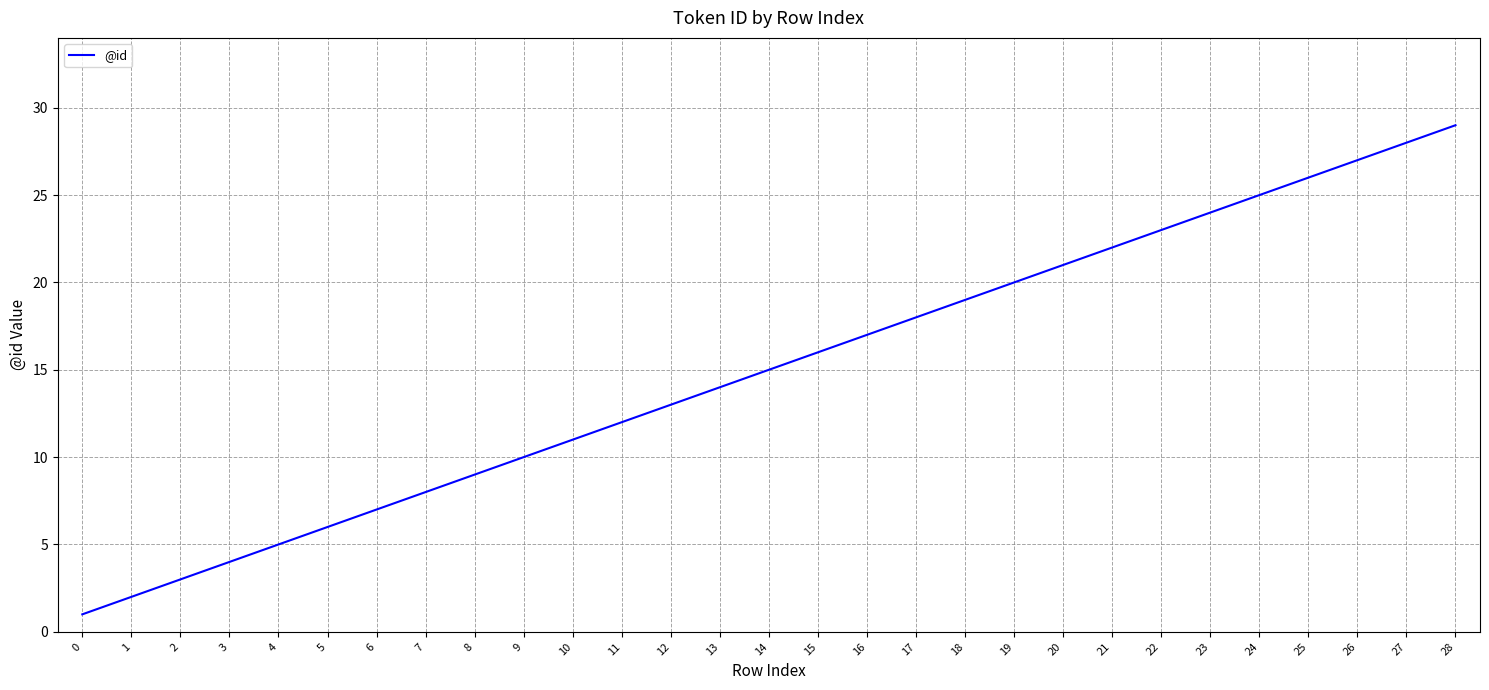

List the labels in order of value, smallest first.

0, 1, 2, 3, 4, 5, 6, 7, 8, 9, 10, 11, 12, 13, 14, 15, 16, 17, 18, 19, 20, 21, 22, 23, 24, 25, 26, 27, 28